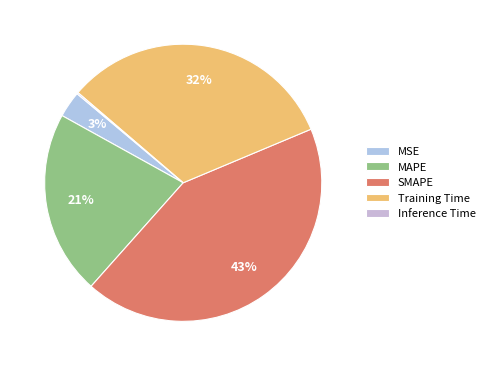

To the nearest percent, what is the difference between the Training Time and Inference Time slice percentages?

32%